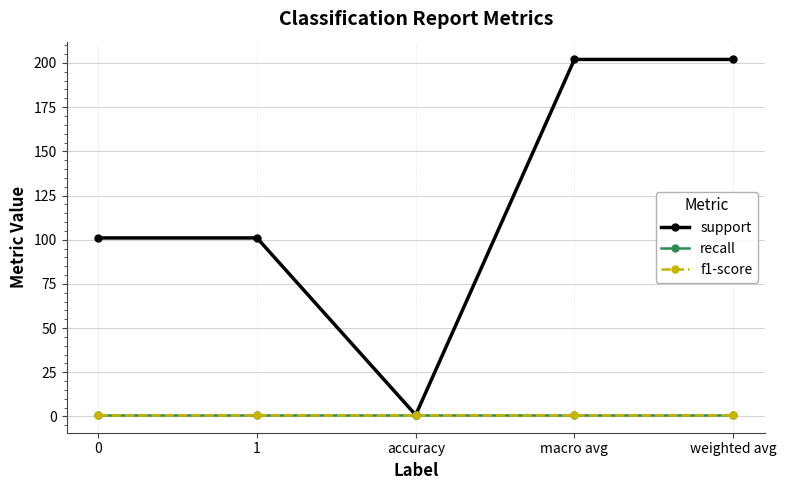

Is this an area chart (filled region under the line)?

No